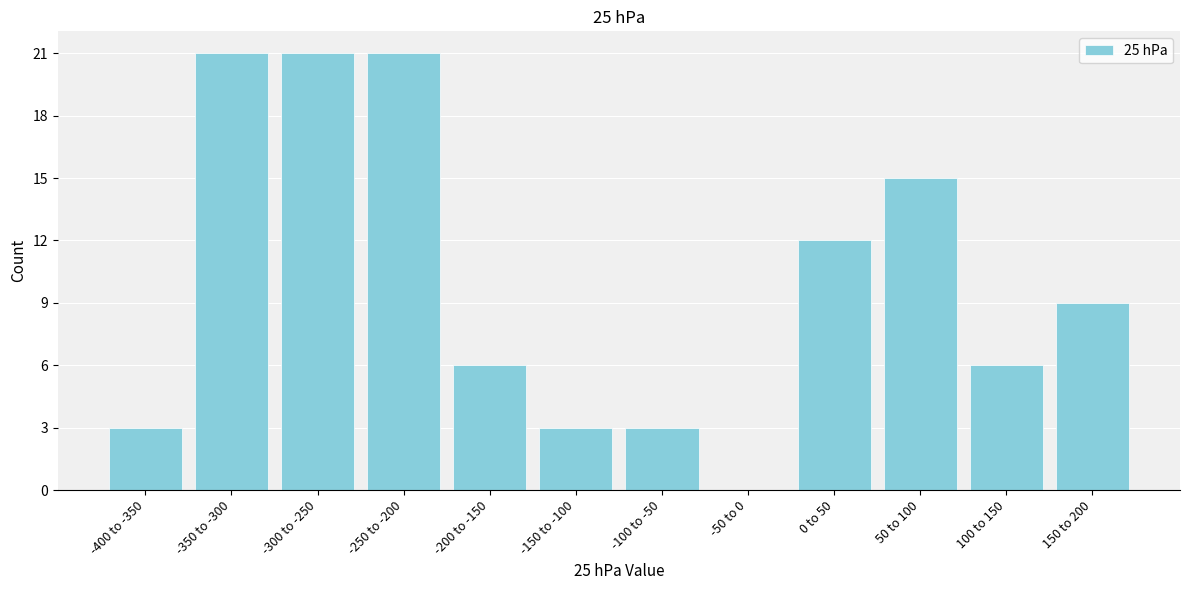

Reading right to left, extract all data points from this chart.

150 to 200=9	100 to 150=6	50 to 100=15	0 to 50=12	-50 to 0=0	-100 to -50=3	-150 to -100=3	-200 to -150=6	-250 to -200=21	-300 to -250=21	-350 to -300=21	-400 to -350=3